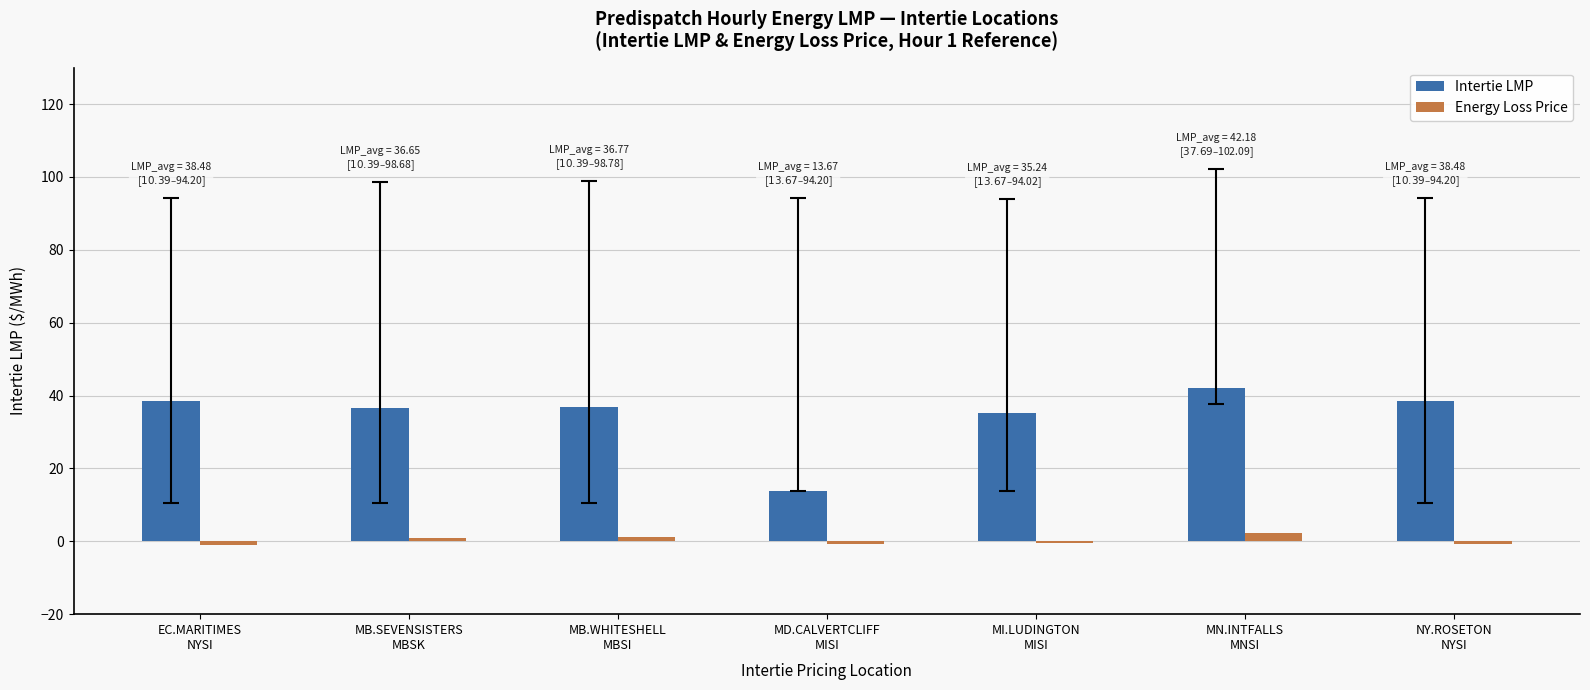

What is the total value across all series at MN.INTFALLS
MNSI?

44.4